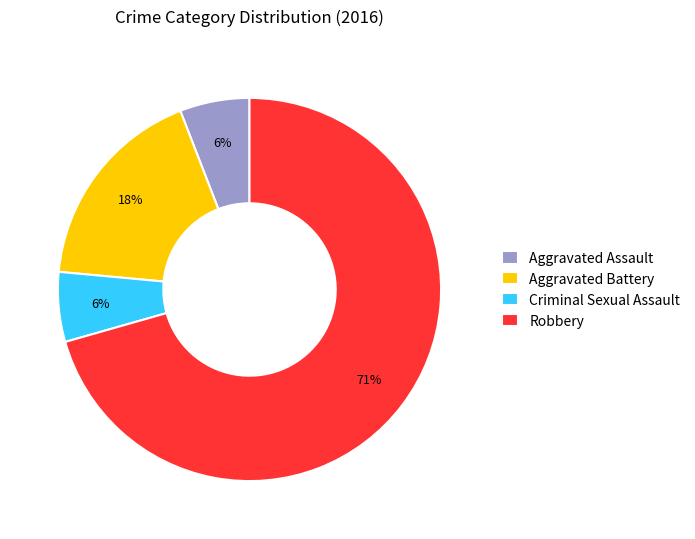

True or false: Aggravated Assault accounts for 21% of the total.

False